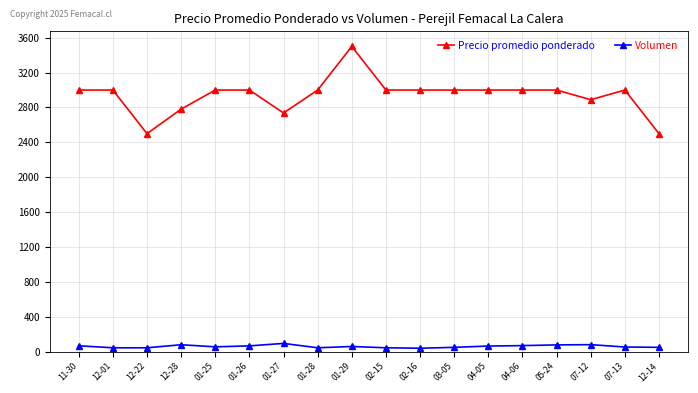

Where is the first local minimum for Precio promedio ponderado?

12-22